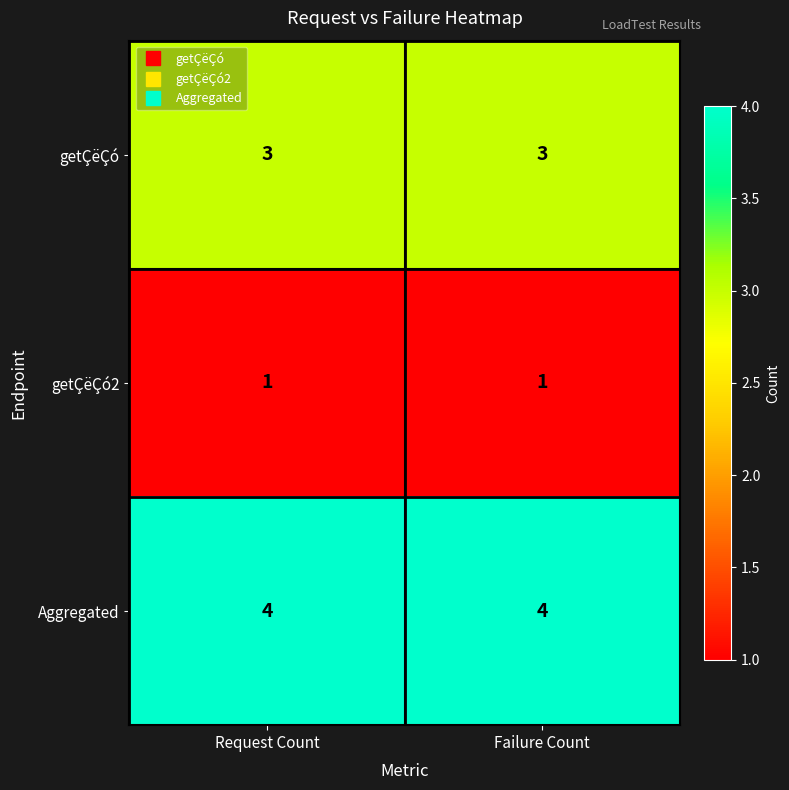

The Aggregated series shows 6 at Request Count. True or false?

False